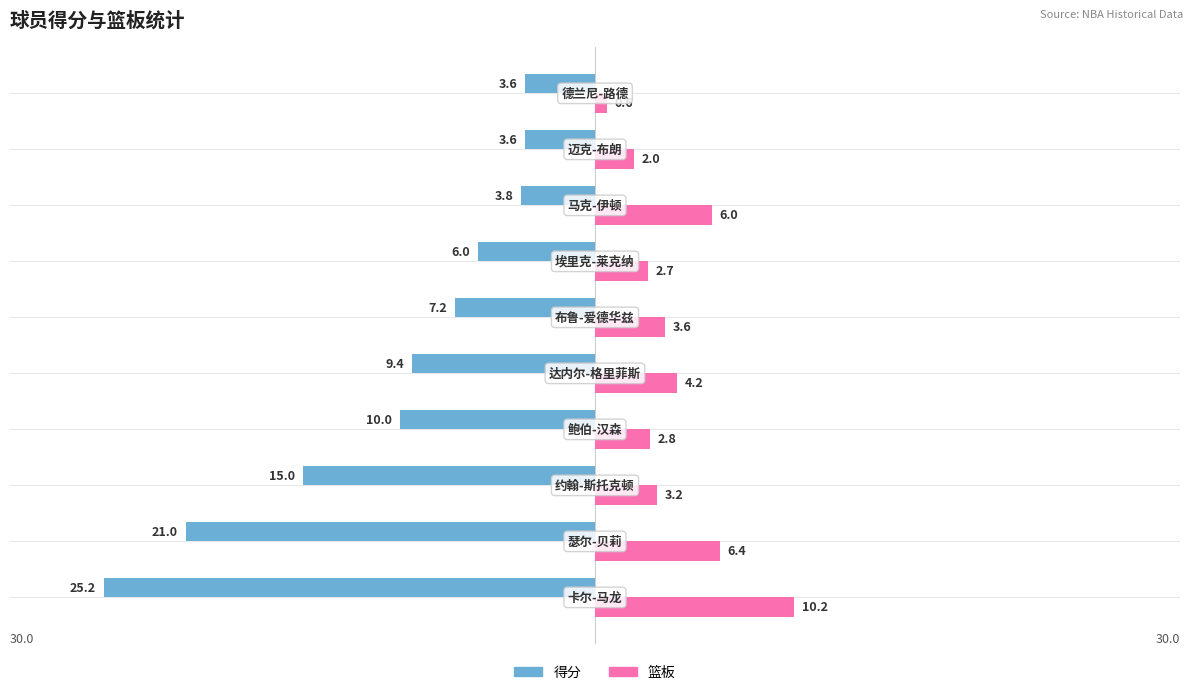

What is the maximum value for 篮板?

10.2